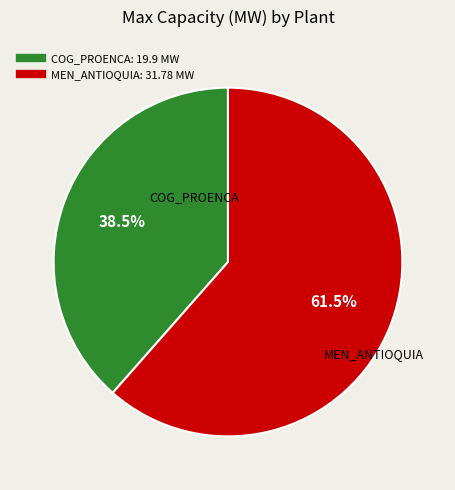

What is the ratio of the value at COG_PROENCA to the value at MEN_ANTIOQUIA?

0.6